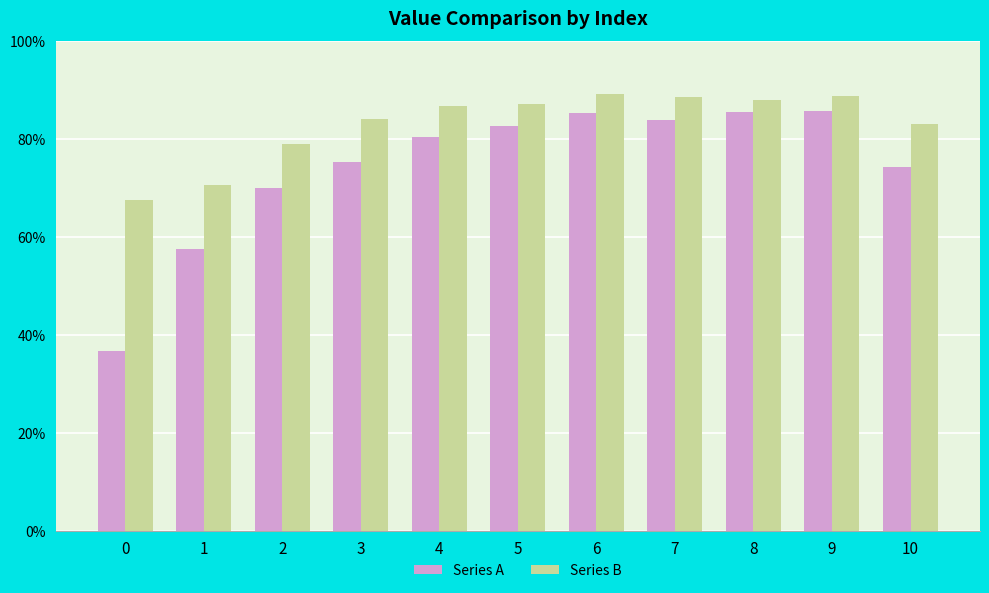

Does the chart contain stacked bars?

No